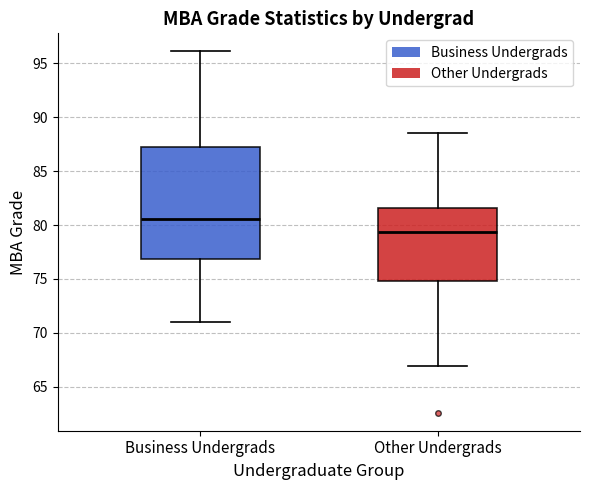

Comparing the boxes themselves (not the whiskers), which one is the tallest?

Business Undergrads